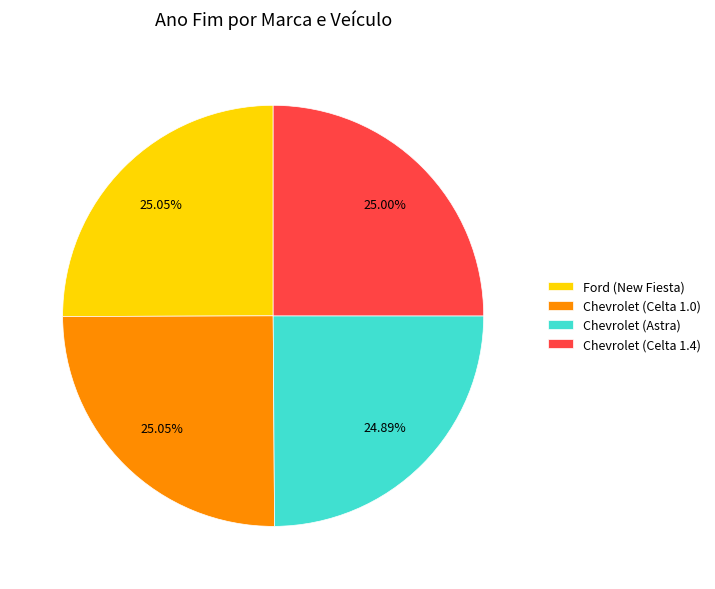

Does any single category account for the majority?

No